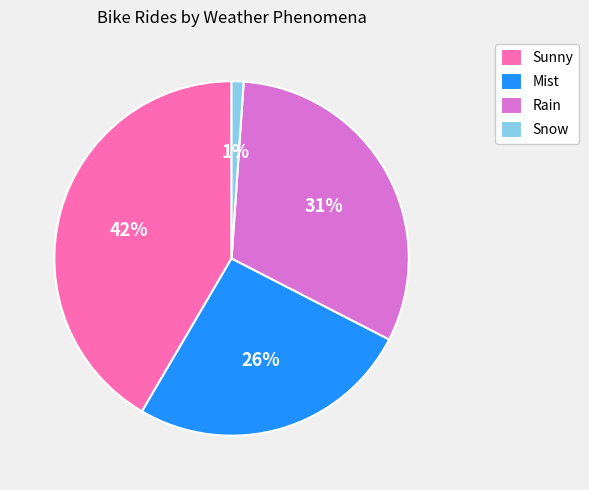

True or false: Sunny accounts for 42% of the total.

True